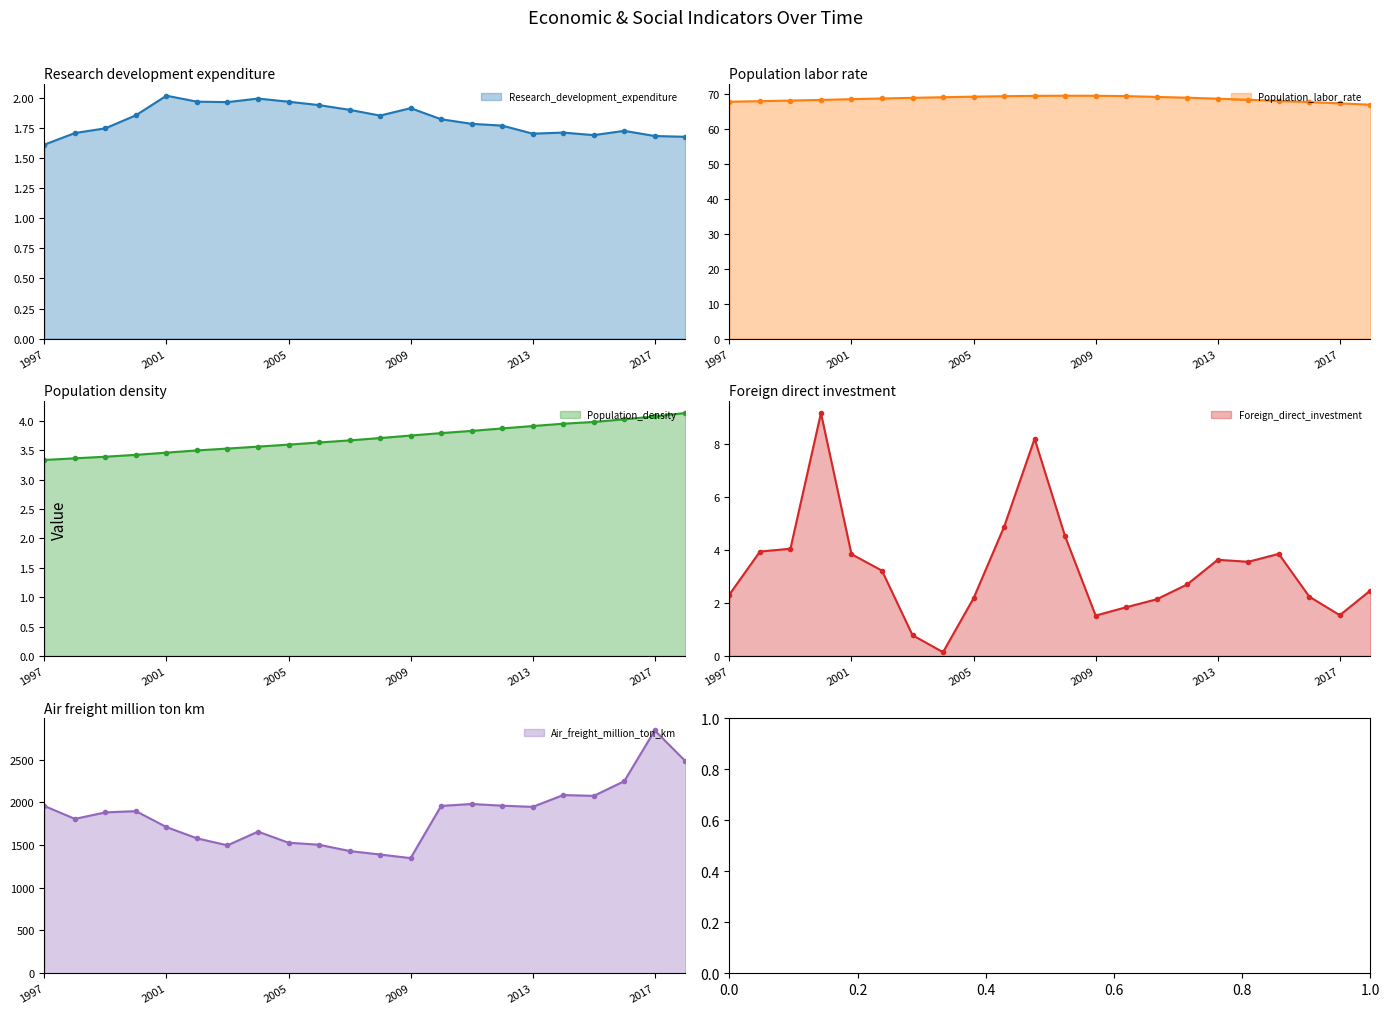

What is the sum of the Air_freight_million_ton_km values at 2015 and 2006?

3578.0